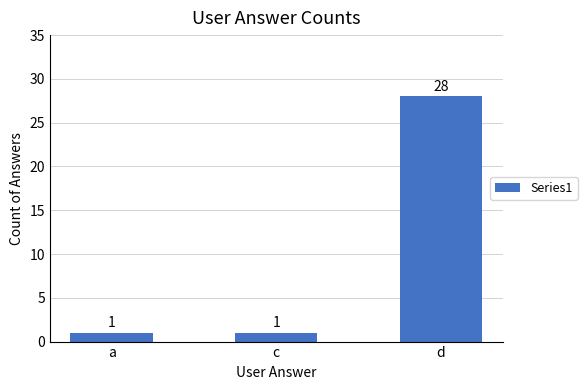

Reading left to right, transcribe all the data shown in this chart.

a=1	c=1	d=28